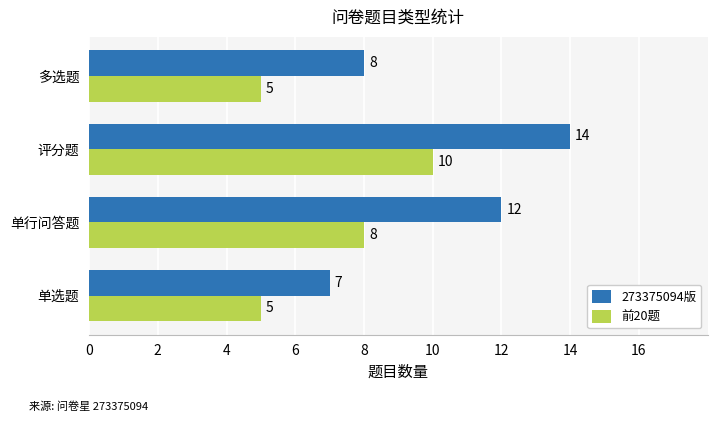

Rank the series by their average value, from highest to lowest.

273375094版, 前20题